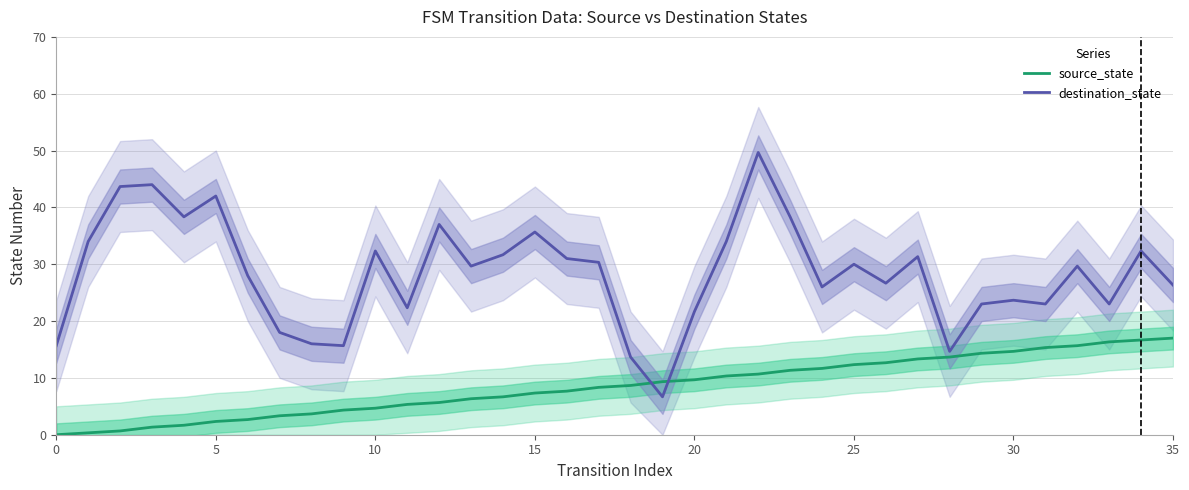

What is the sum of the source_state values at 18 and 35?

25.7